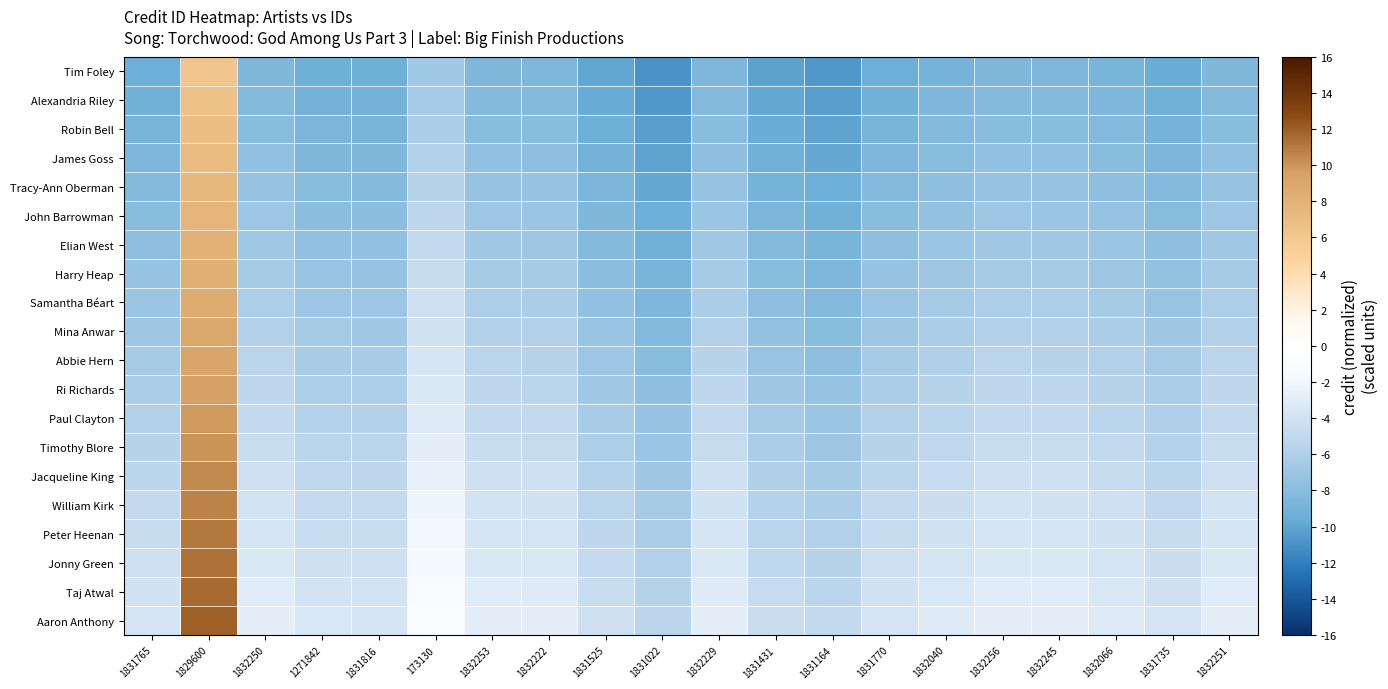

At which category is the sum across all series the highest?

1829600